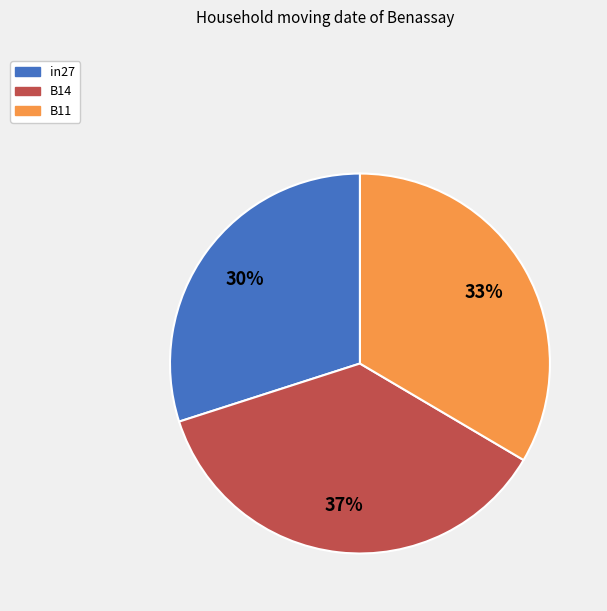

True or false: B14 accounts for 37% of the total.

True